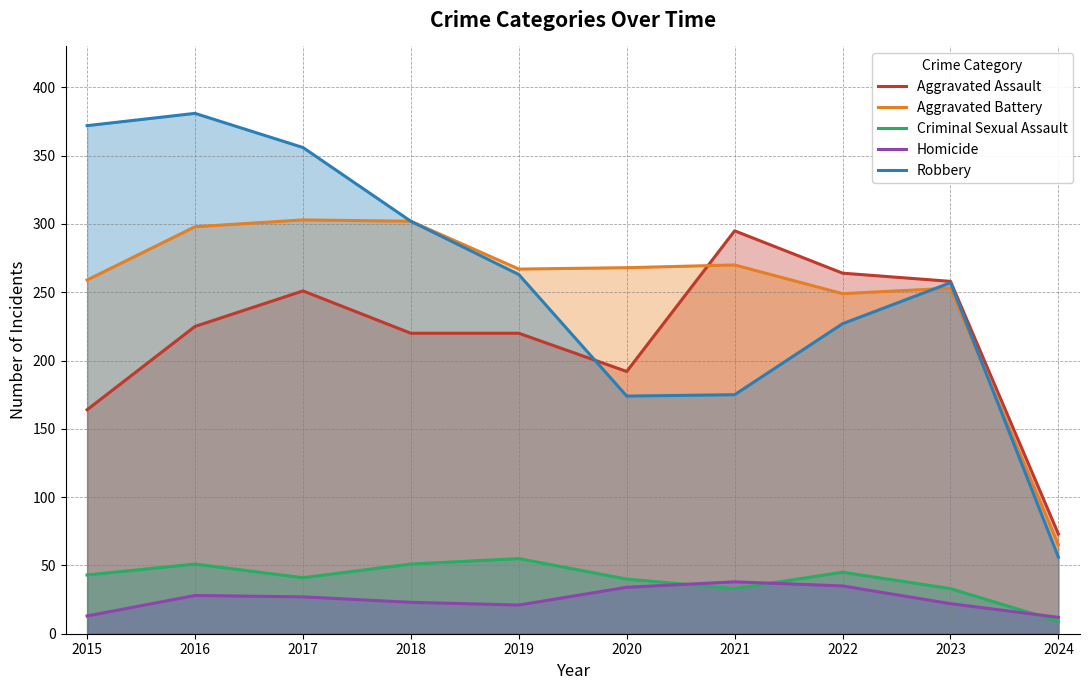

What value does the Homicide series have at 2016?

28